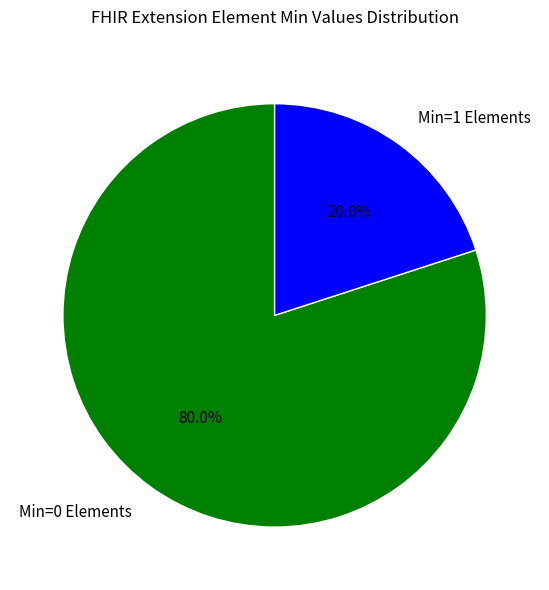

Is there a majority slice in this chart?

Yes